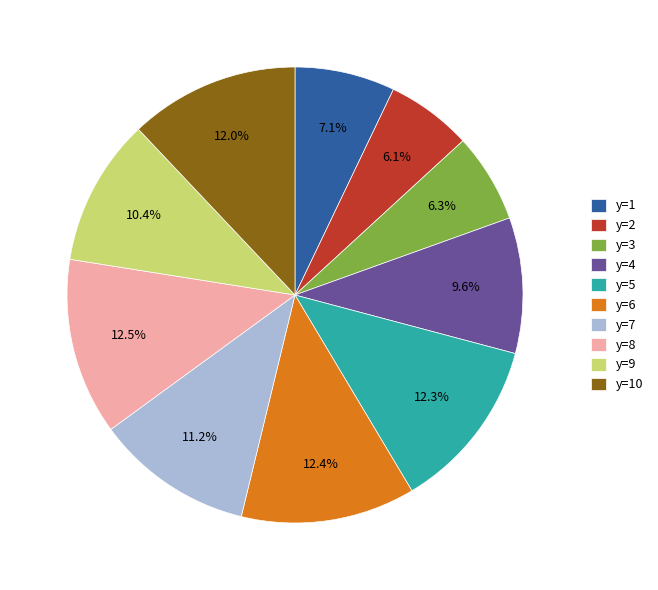

Count the number of slices in the pie.

10